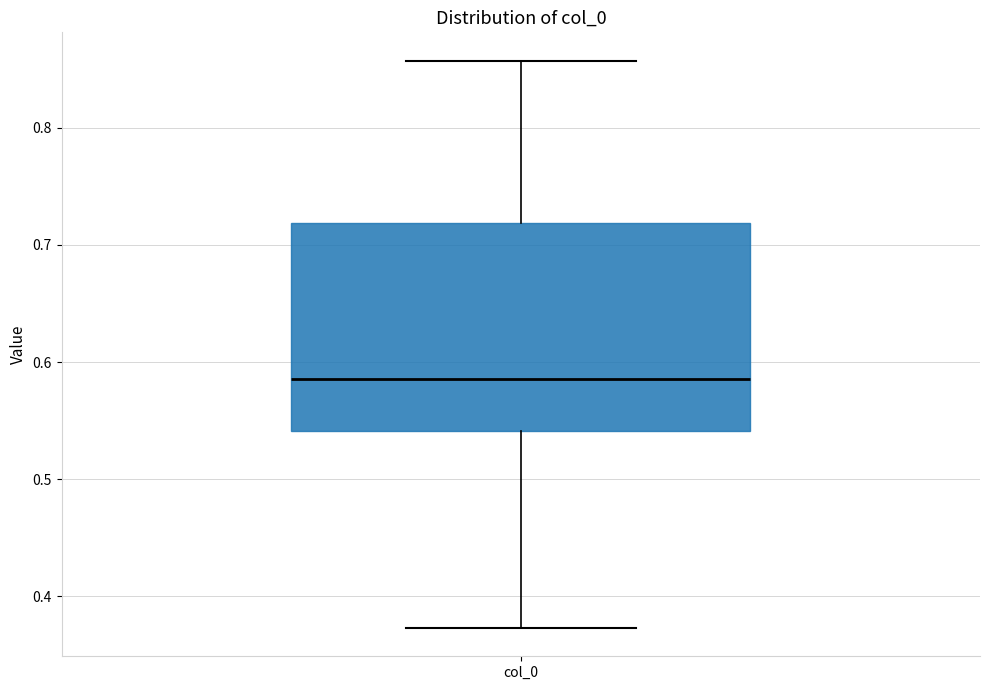

Transcribe this box plot: give where the median line is, the range the box spans, and where the two whiskers end, as read against the y-axis. The values are not printed on the chart, so give them approximately, as read against the axis.

median 0.59, box 0.54 to 0.72, whiskers 0.37 to 0.86